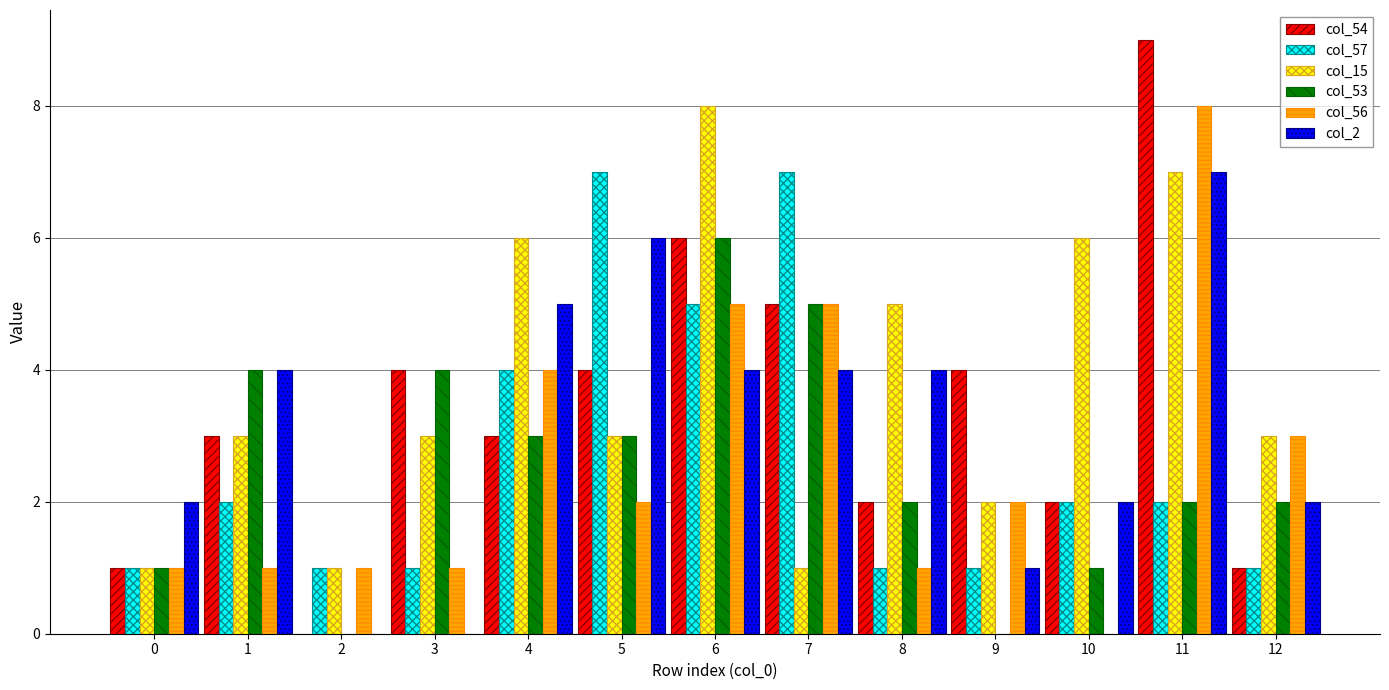

What is the total value across all series at 2?

3